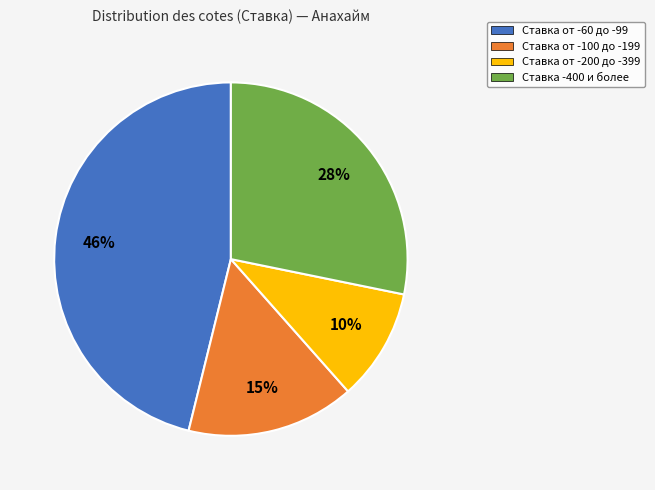

How many segments does this pie chart have?

4